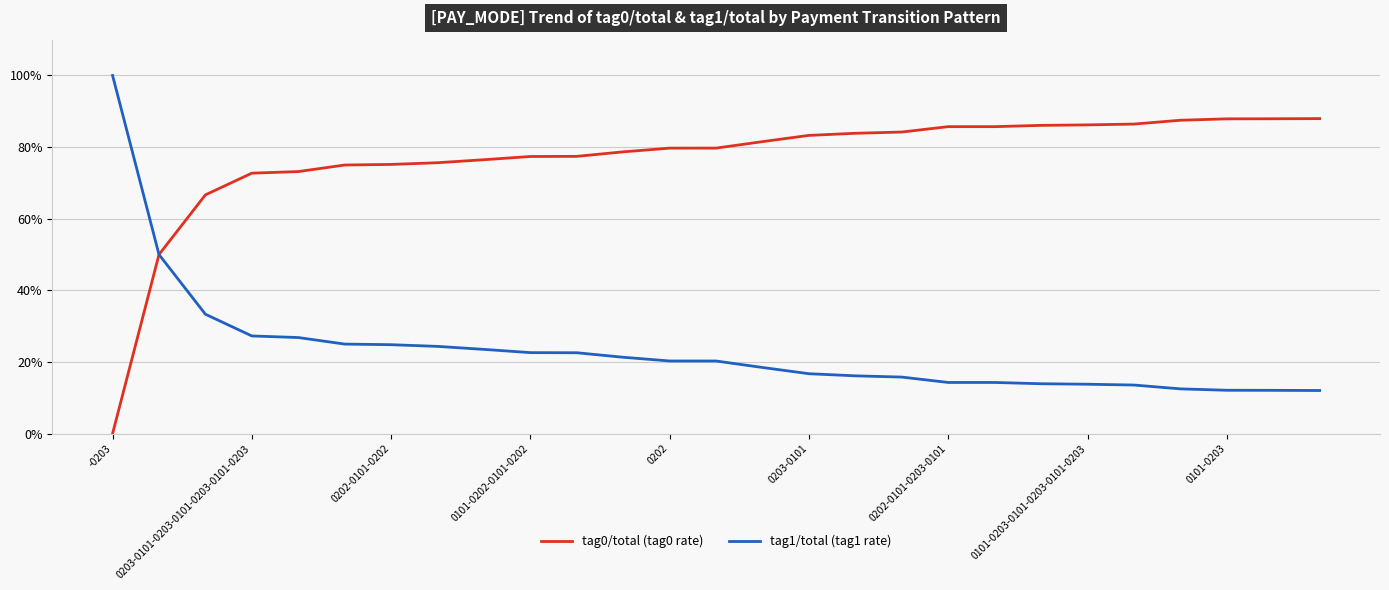

What are all the series names shown in the legend?

tag0/total (tag0 rate), tag1/total (tag1 rate)